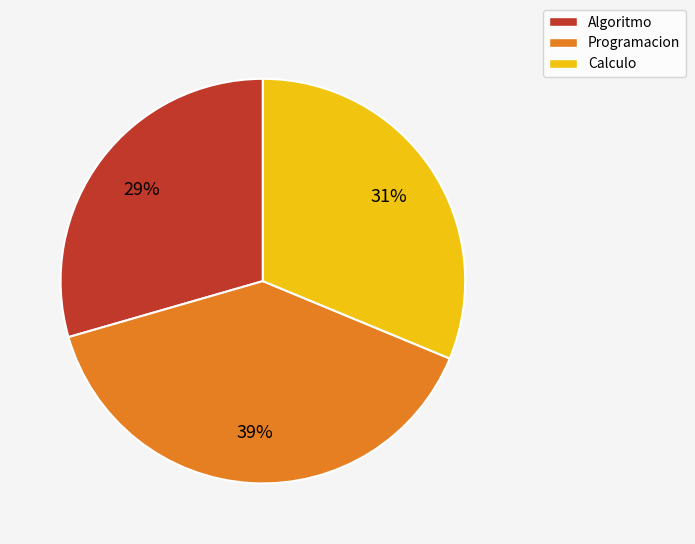

Combined, do Algoritmo and Calculo account for over 50%?

Yes